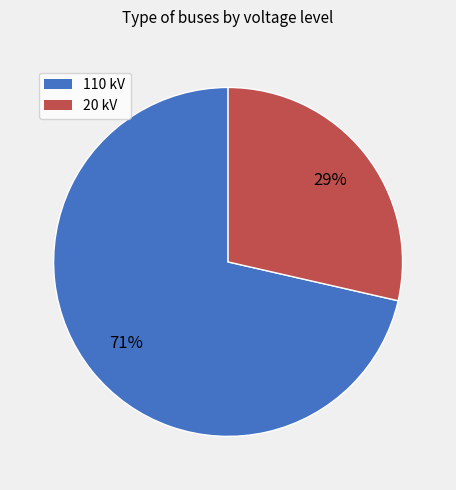

Count the number of slices in the pie.

2